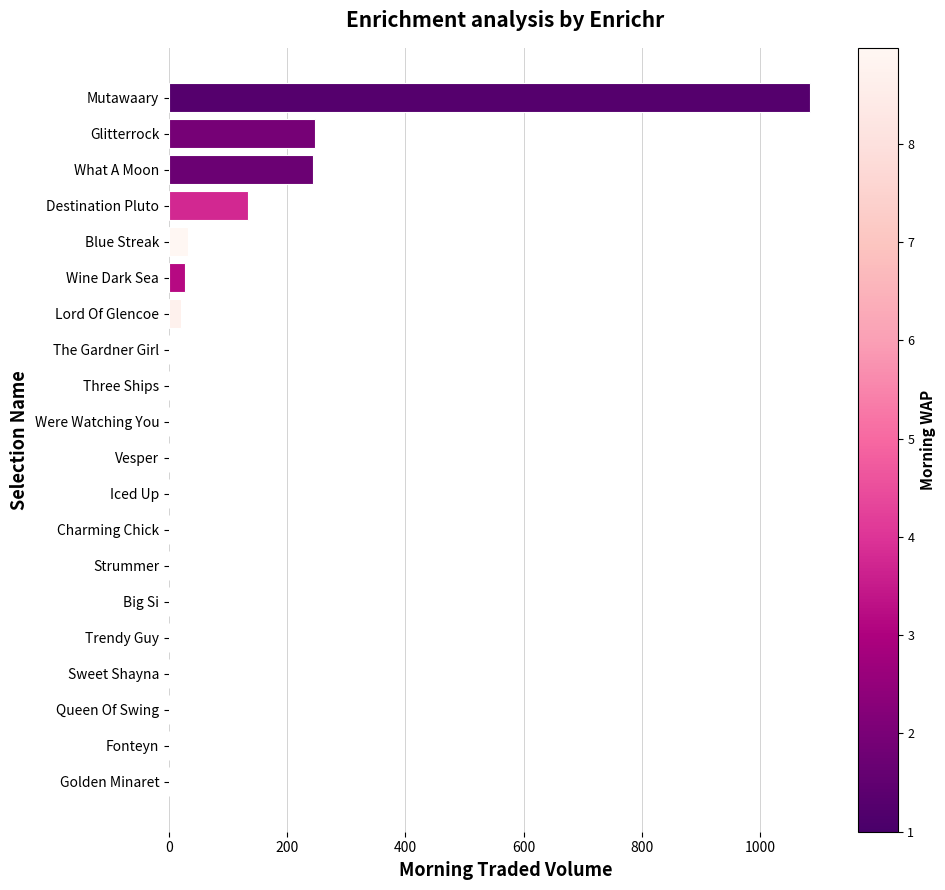

Read the value at Mutawaary.

1084.6